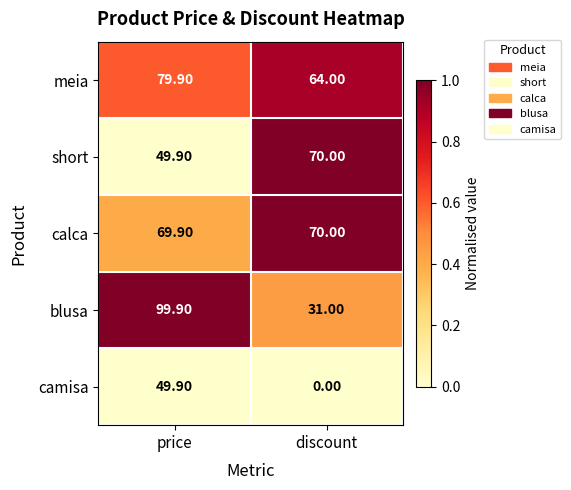

At which label is short closest to 59?

price